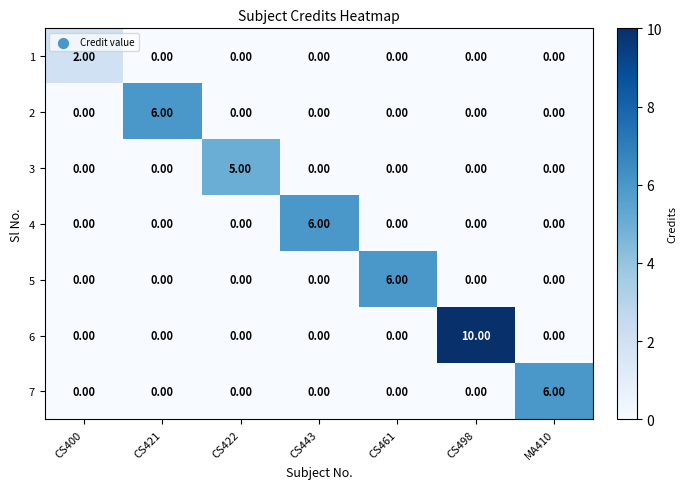

What is the spread (max minus min) of values at MA410?

6